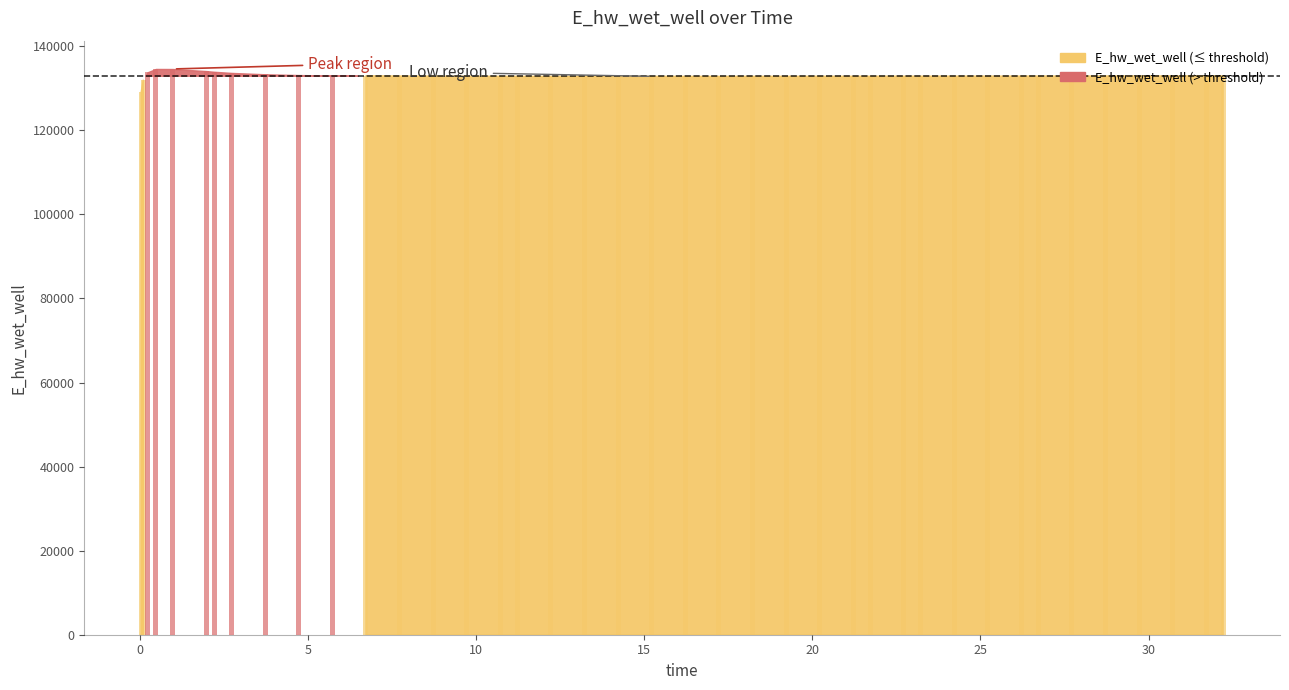

What is the value of the 25th bar from the left?

132868.2